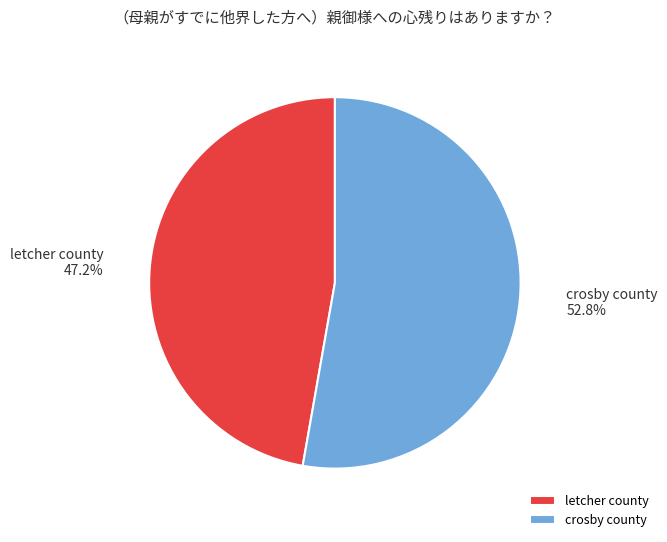

Between letcher county and crosby county, which is larger?

crosby county